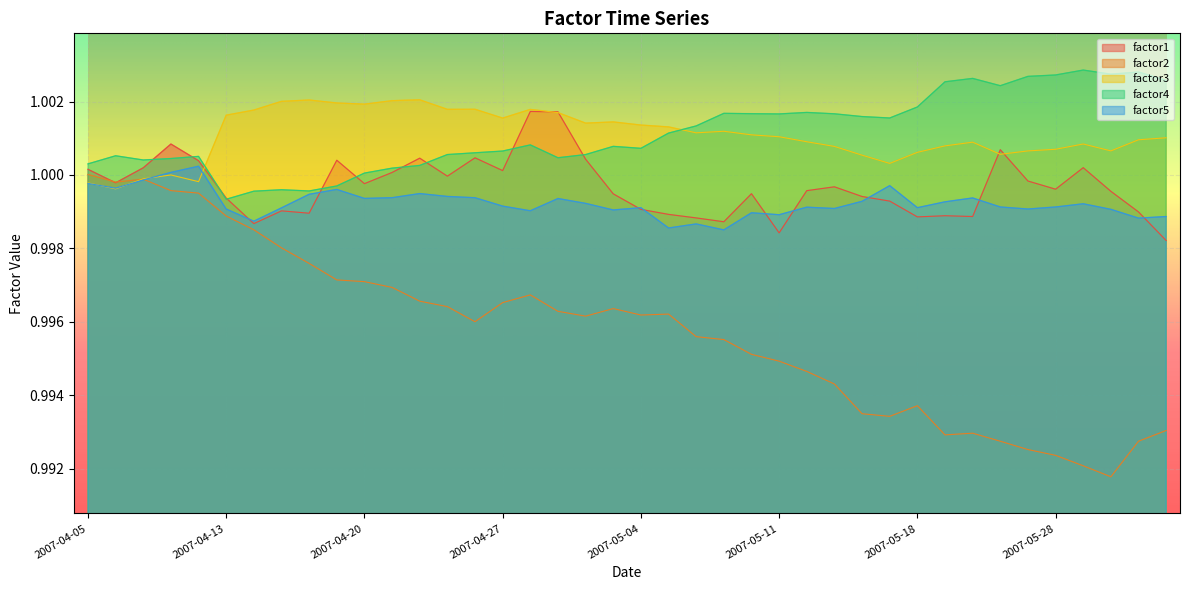

At which label does factor2 reach its peak?

2007-04-05